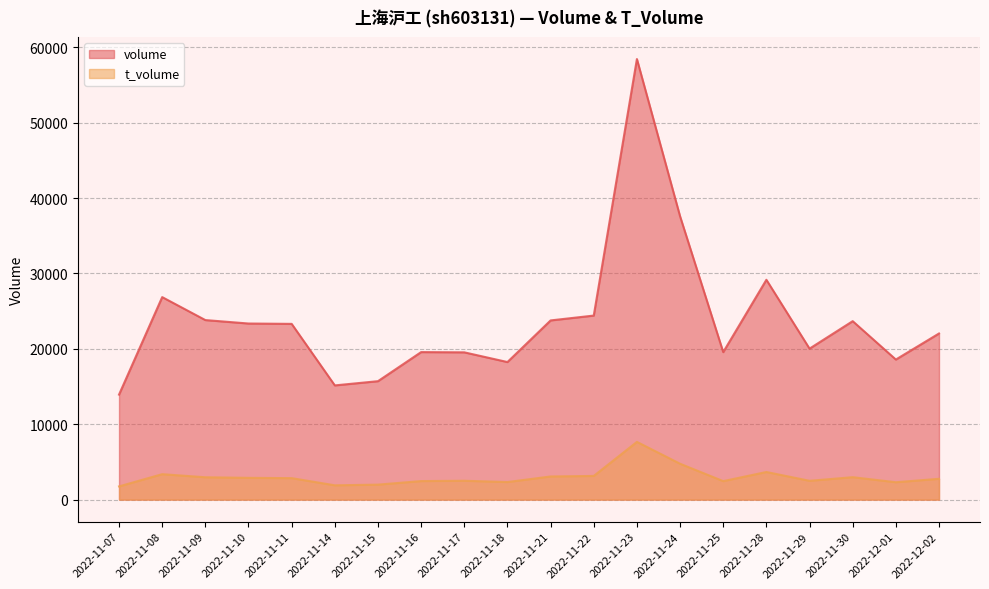

Which series has the largest total across all categories?

volume